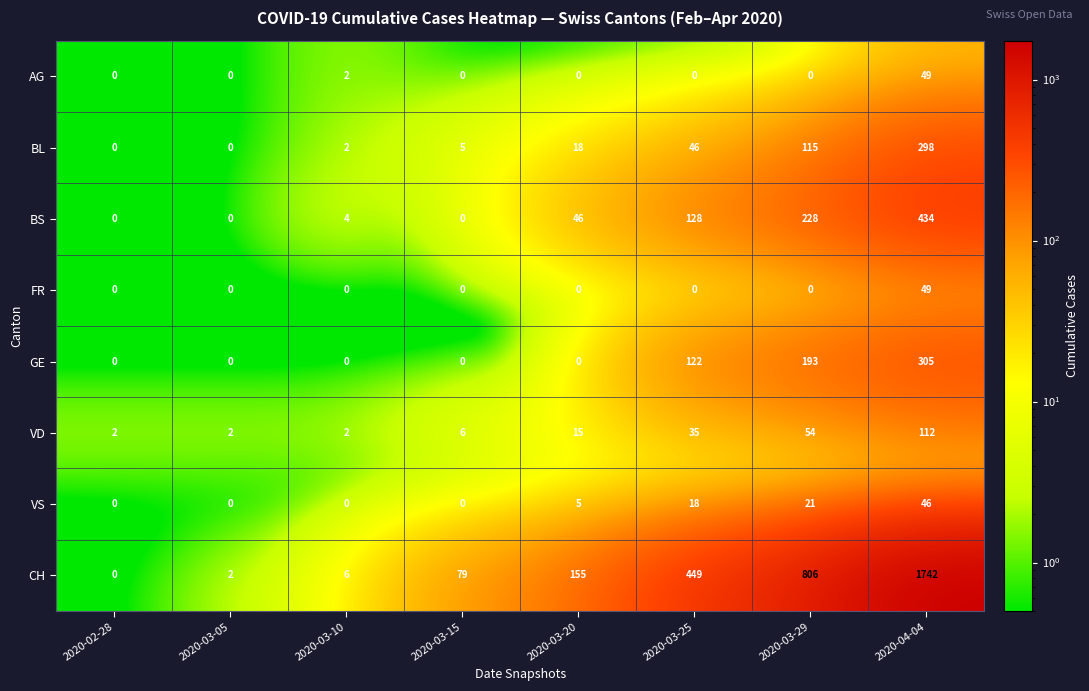

The value of GE at 2020-04-04 is 305. True or false?

True